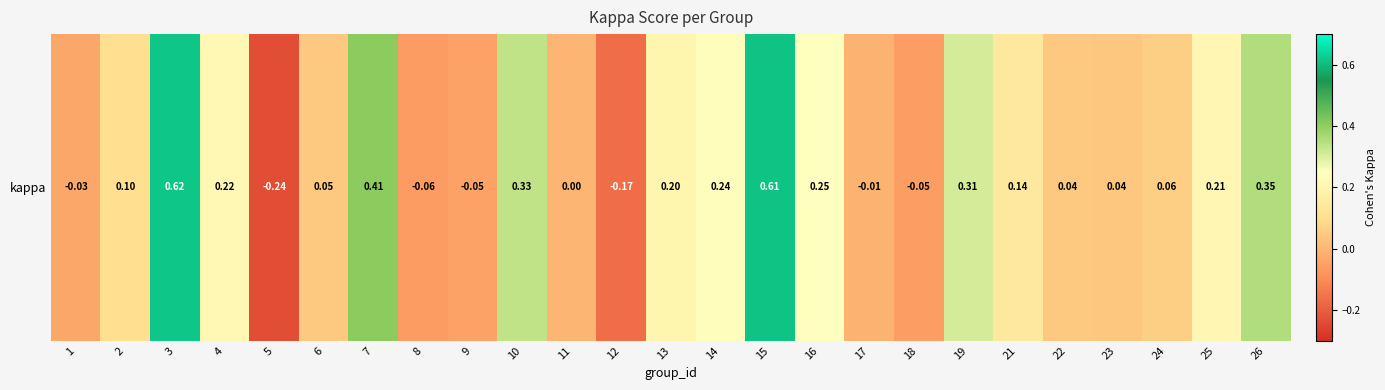

True or false: the data shows -0.0 at 1.

True